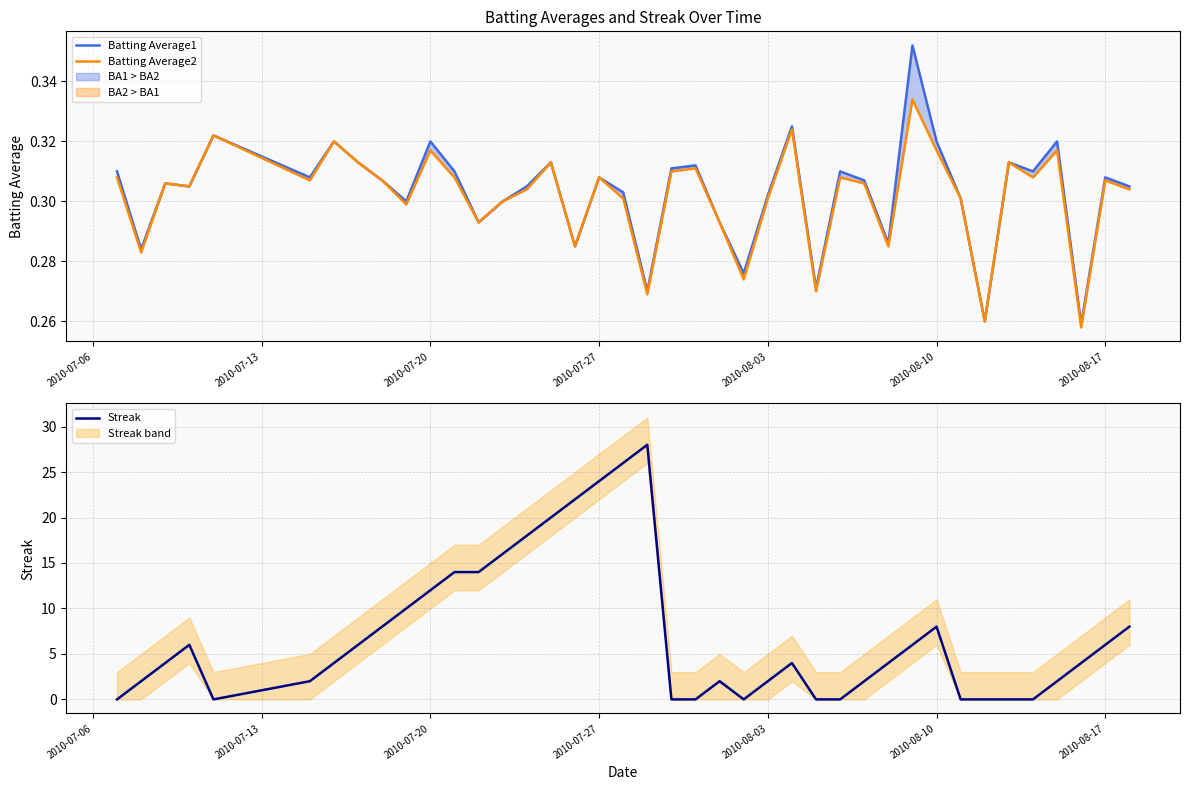

At how many categories does at least one series exceed 10?

10